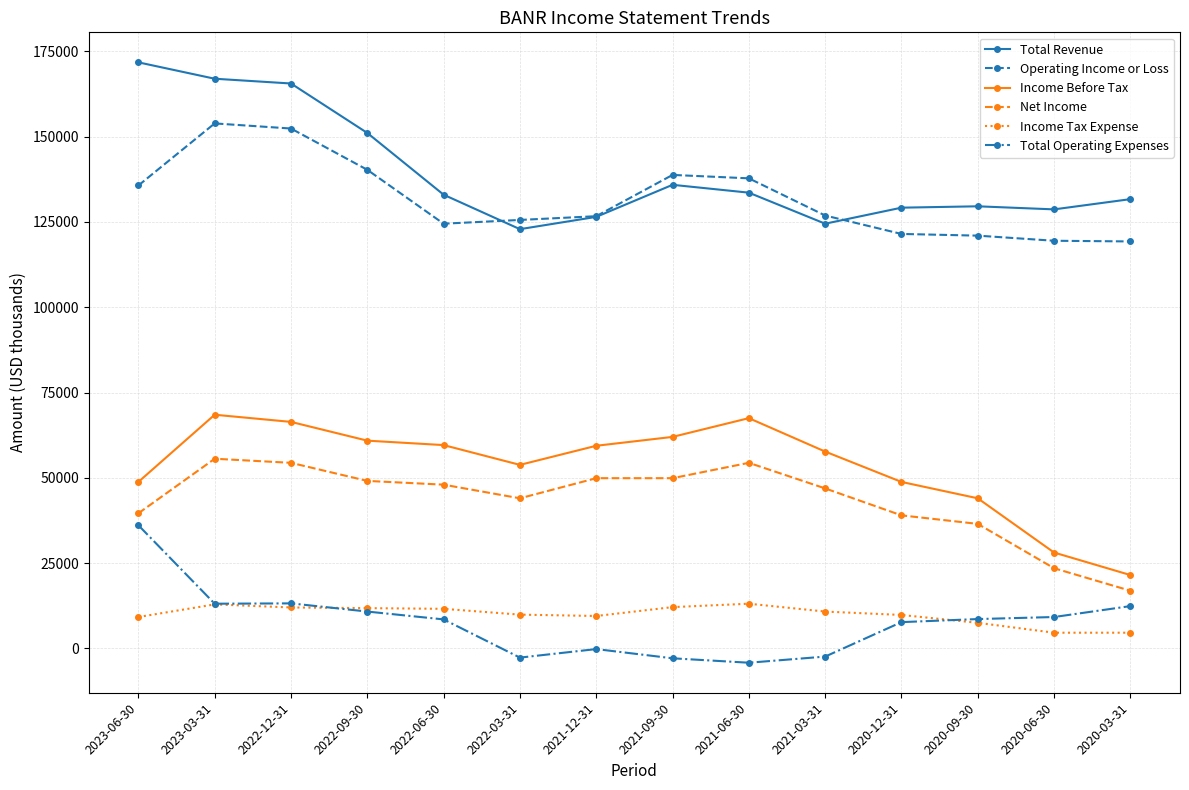

Which category has the lowest value in the Total Revenue series?

2022-03-31